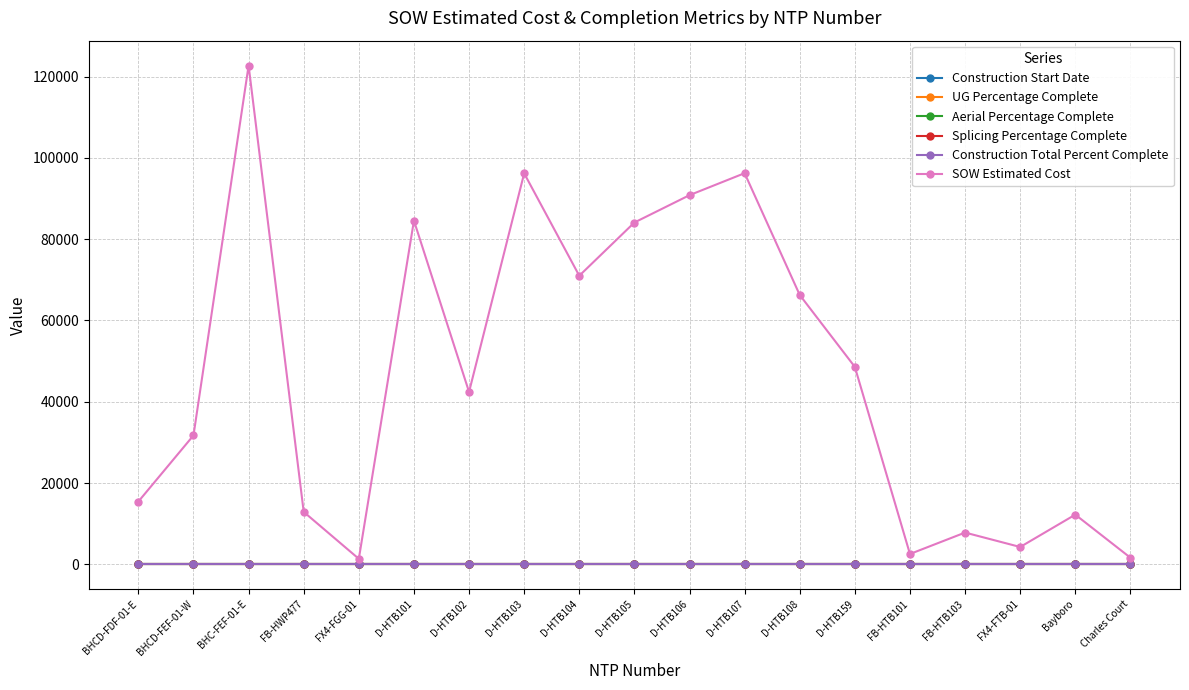

Is this an area chart (filled region under the line)?

No